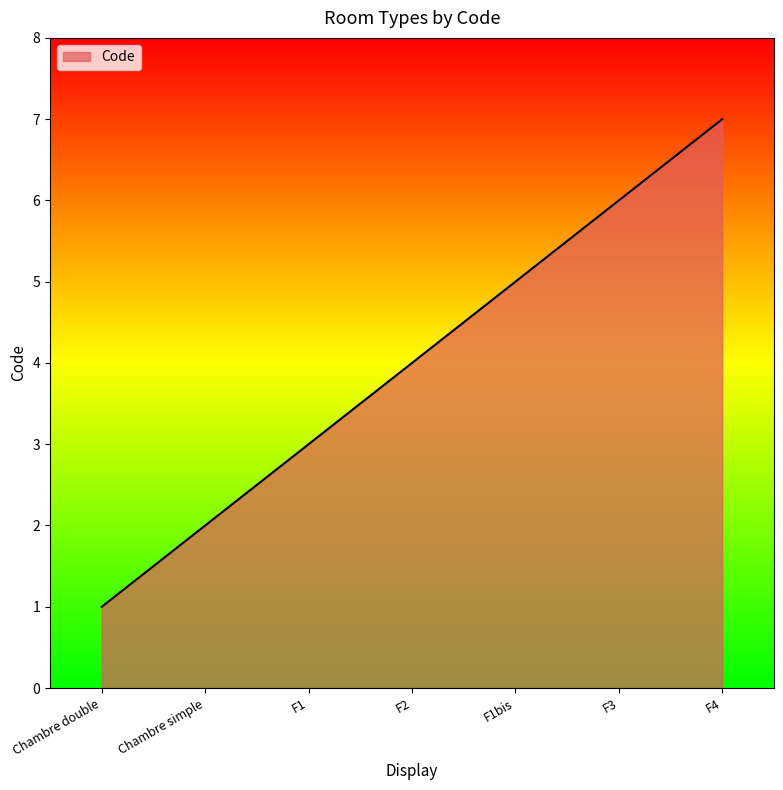

Reading left to right, extract all data points from this chart.

Chambre double=1	Chambre simple=2	F1=3	F2=4	F1bis=5	F3=6	F4=7